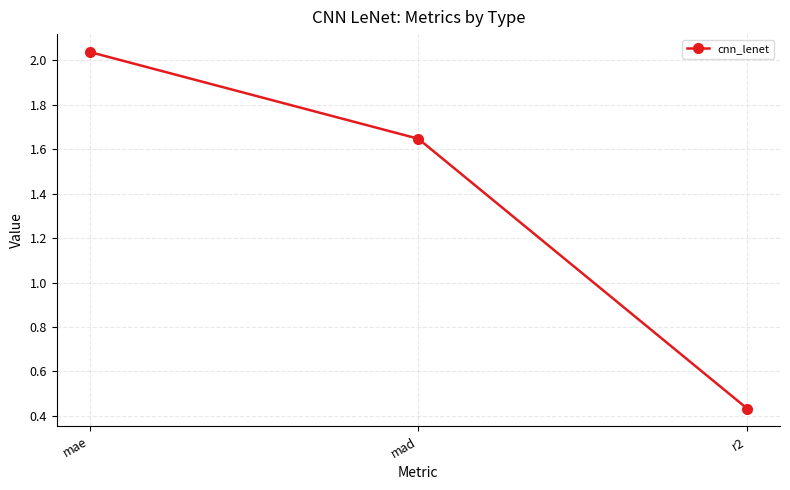

What is the label of the 3rd point from the left?

r2